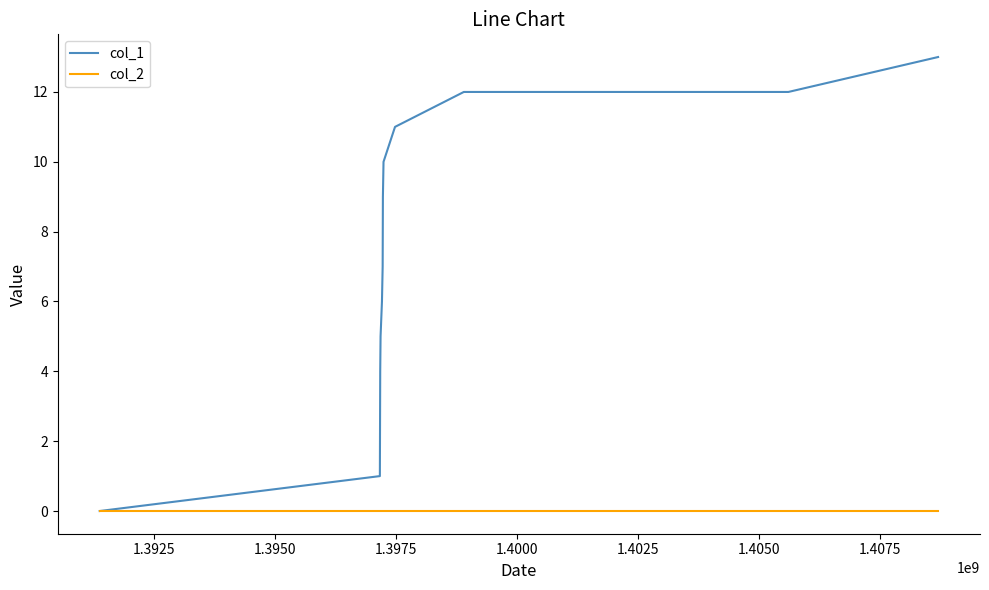

List the series in order of their peak value, highest first.

col_1, col_2